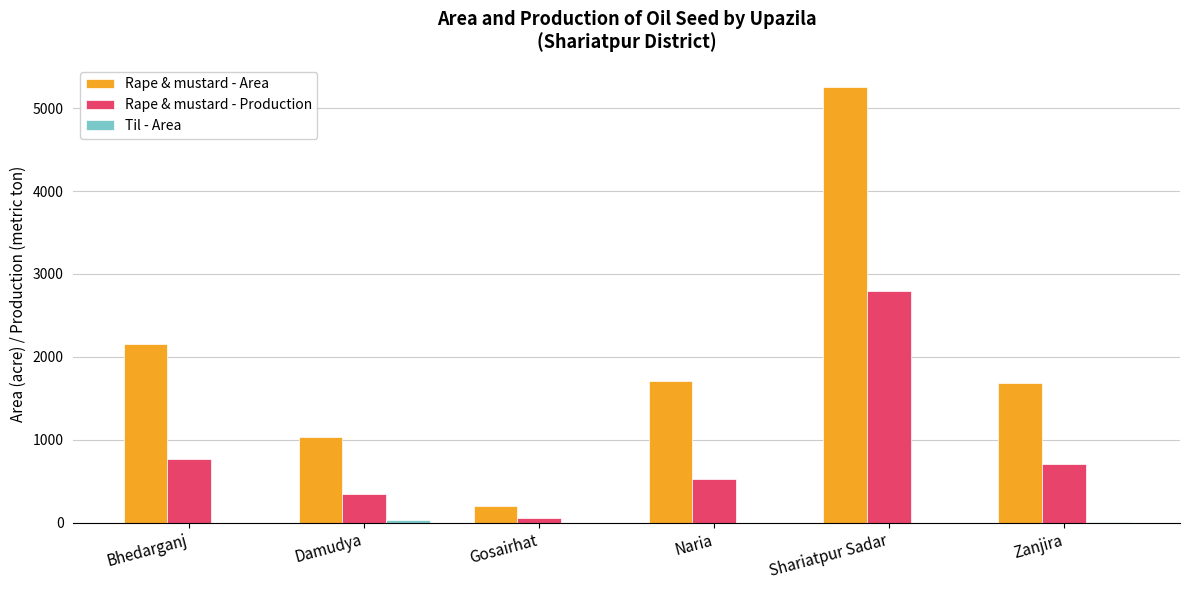

Which series changed the most between Bhedarganj and Zanjira?

Rape & mustard - Area